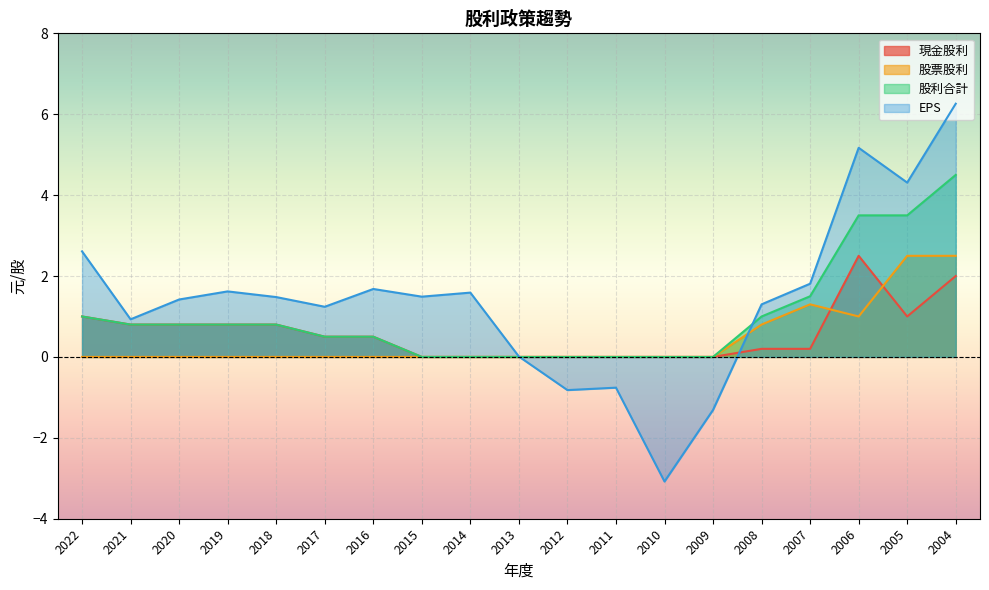

Reading left to right, list all the values displayed in this chart.

現金股利: 2022=1.0	2021=0.8	2020=0.8	2019=0.8	2018=0.8	2017=0.5	2016=0.5	2015=0.0	2014=0.0	2013=0.0	2012=0.0	2011=0.0	2010=0.0	2009=0.0	2008=0.2	2007=0.2	2006=2.5	2005=1.0	2004=2.0
股票股利: 2022=0.0	2021=0.0	2020=0.0	2019=0.0	2018=0.0	2017=0.0	2016=0.0	2015=0.0	2014=0.0	2013=0.0	2012=0.0	2011=0.0	2010=0.0	2009=0.0	2008=0.8	2007=1.3	2006=1.0	2005=2.5	2004=2.5
股利合計: 2022=1.0	2021=0.8	2020=0.8	2019=0.8	2018=0.8	2017=0.5	2016=0.5	2015=0.0	2014=0.0	2013=0.0	2012=0.0	2011=0.0	2010=0.0	2009=0.0	2008=1.0	2007=1.5	2006=3.5	2005=3.5	2004=4.5
EPS: 2022=2.6	2021=0.9	2020=1.4	2019=1.6	2018=1.5	2017=1.2	2016=1.7	2015=1.5	2014=1.6	2013=0.0	2012=-0.8	2011=-0.8	2010=-3.1	2009=-1.3	2008=1.3	2007=1.8	2006=5.2	2005=4.3	2004=6.3